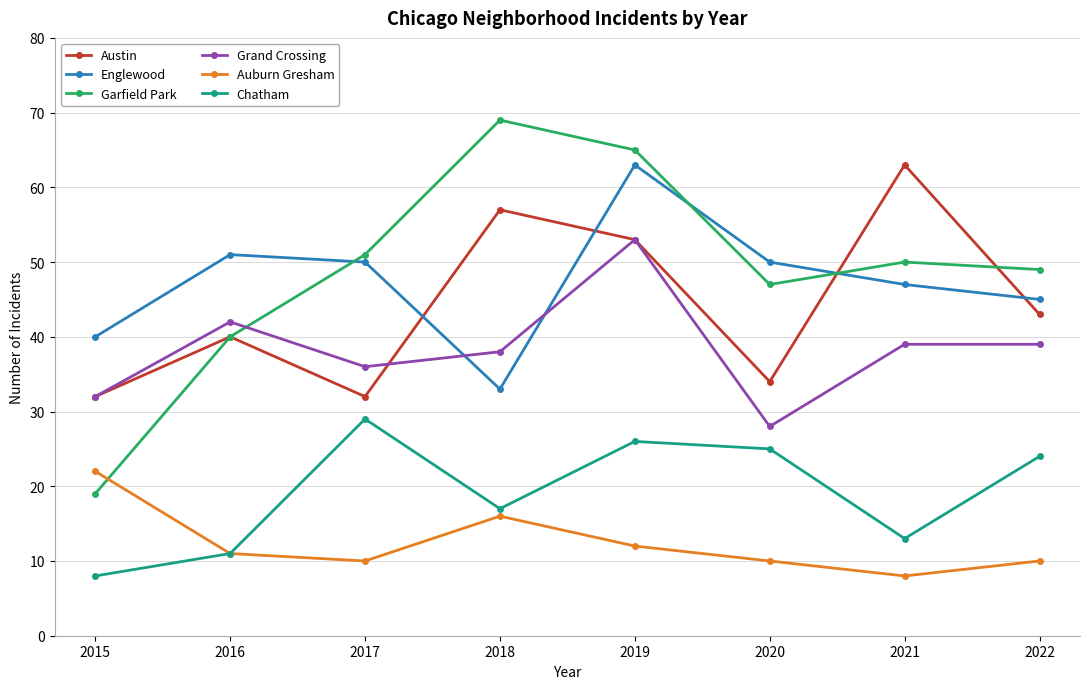

What is the greatest value displayed?

69